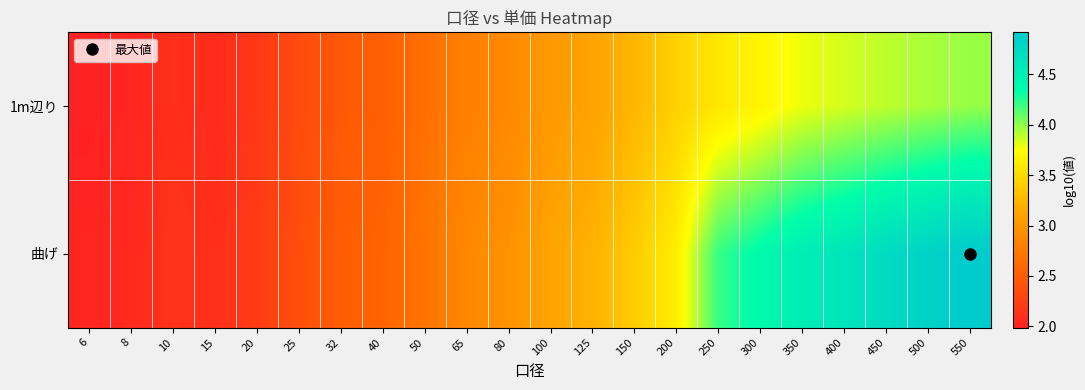

Reading right to left, what are all the values shown in this chart?

1m辺り: 550=4.0	500=3.9	450=3.9	400=3.8	350=3.8	300=3.7	250=3.6	200=3.4	150=3.2	125=3.1	100=3.0	80=2.9	65=2.8	50=2.7	40=2.5	32=2.5	25=2.3	20=2.2	15=2.1	10=2.1	8=2.0	6=2.0
曲げ: 550=4.9	500=4.8	450=4.7	400=4.6	350=4.5	300=4.4	250=4.2	200=3.6	150=3.4	125=3.2	100=3.1	80=3.0	65=2.9	50=2.7	40=2.6	32=2.5	25=2.4	20=2.2	15=2.1	10=2.1	8=2.1	6=2.0